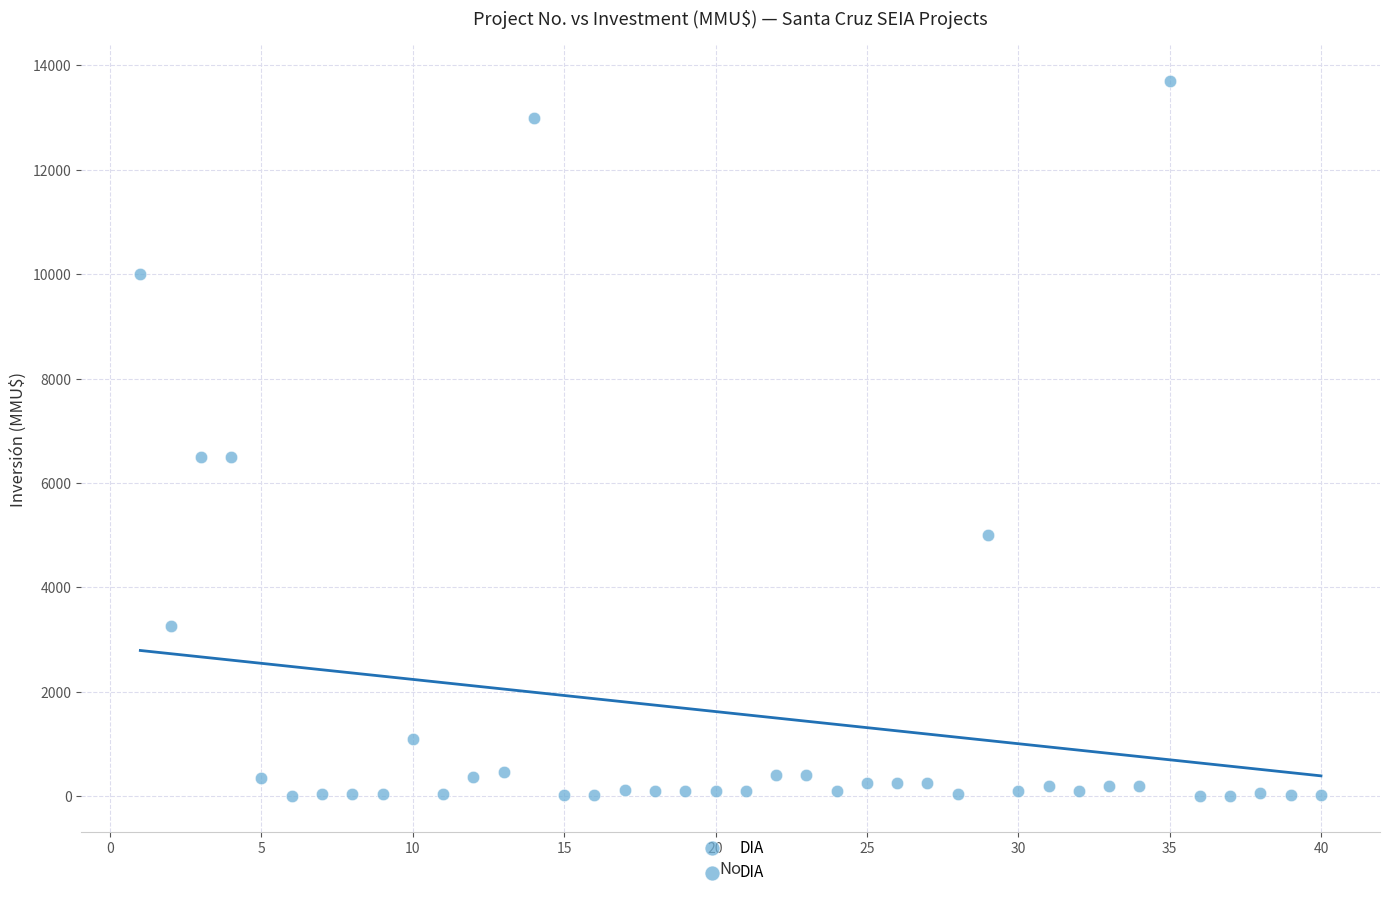

What is the range of Y values (max minus min)?

13700